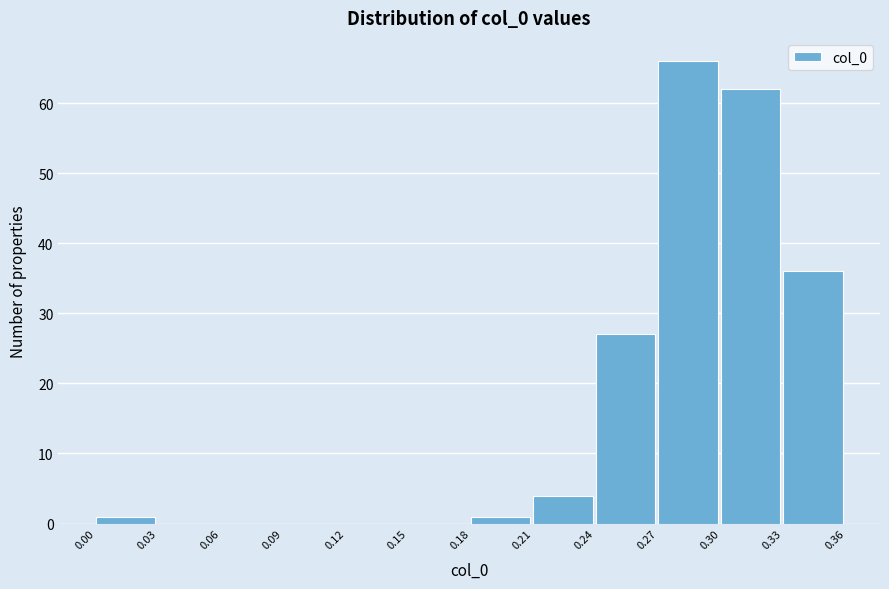

Reading left to right, transcribe all the data shown in this chart.

0.00=1	0.03=0	0.06=0	0.09=0	0.12=0	0.15=0	0.18=1	0.21=4	0.24=27	0.27=66	0.30=62	0.33=36